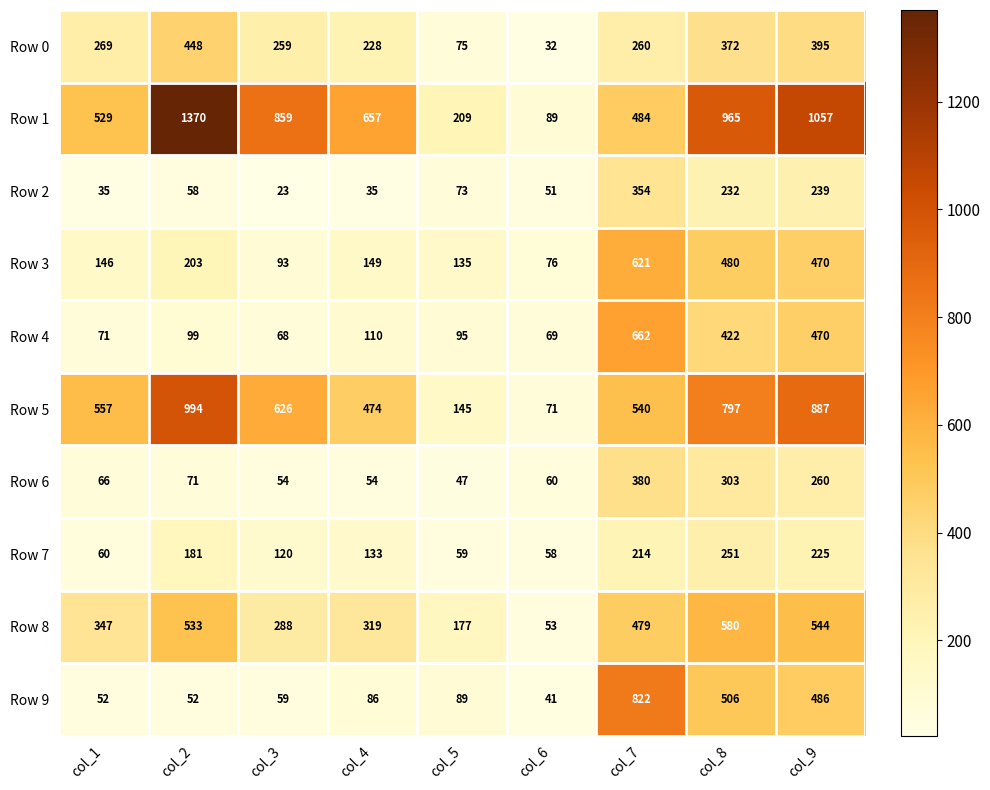

At which label is Row 8 closest to 316?

col_4